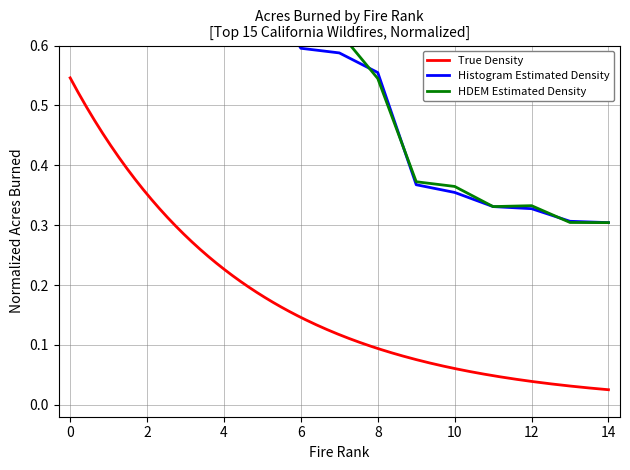

True or false: the data shows 0.8 at Station Fire.

False